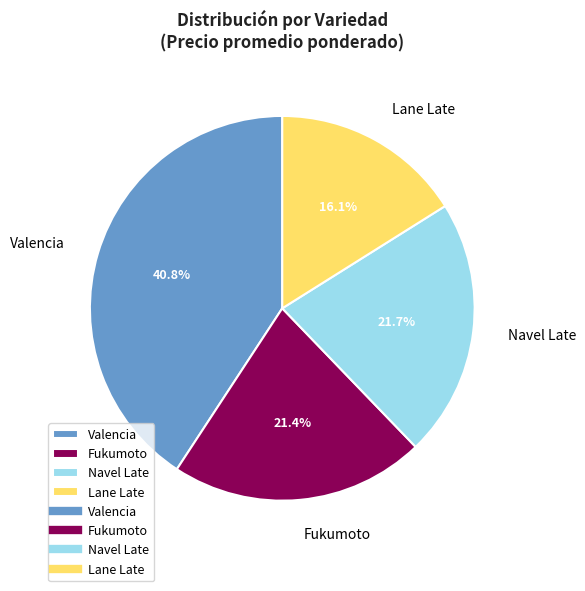

Which has a higher value, Fukumoto or Valencia?

Valencia